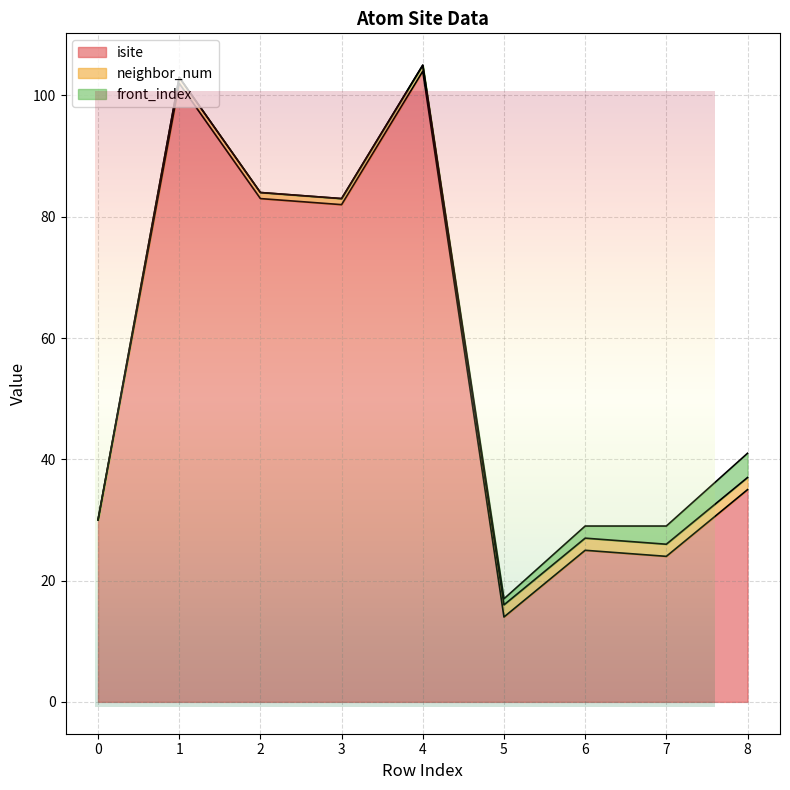

What is the greatest value displayed?

104